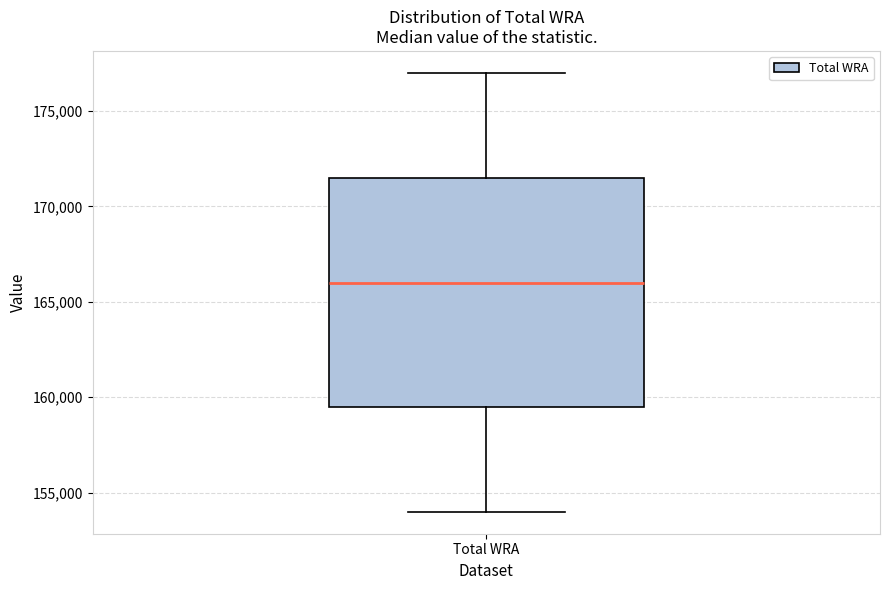

Where does the upper whisker of the box for Total WRA end on the y-axis? The values are not printed on the chart, so give them approximately, as read against the axis.

177000